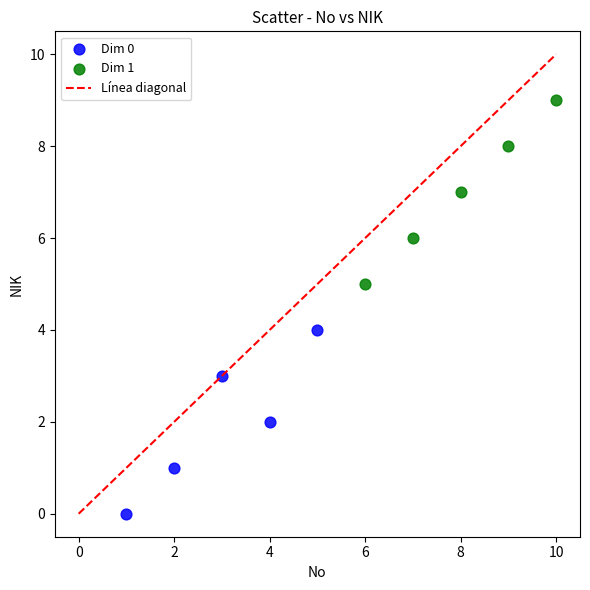

Which series contains the lowest Y value?

Dim 0